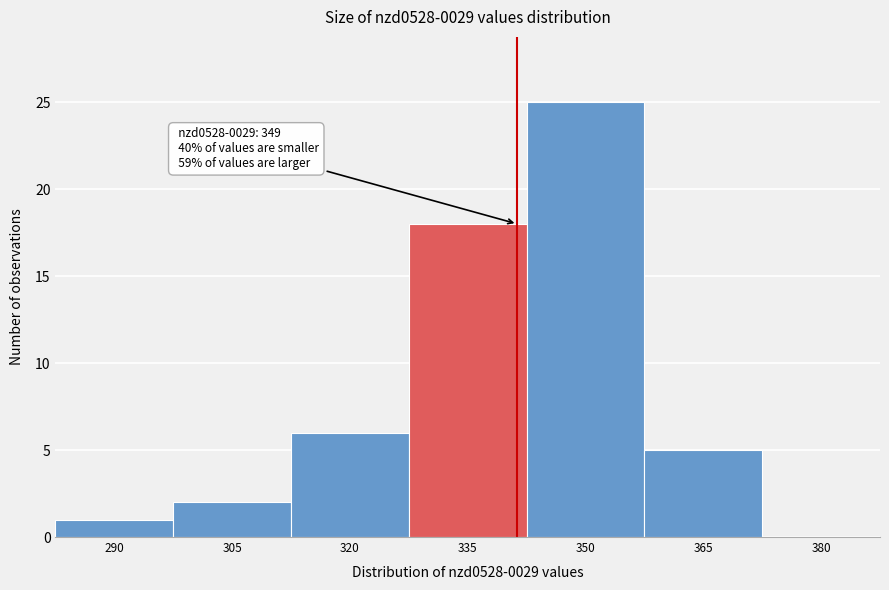

Reading right to left, transcribe all the data shown in this chart.

380=0	365=5	350=25	335=18	320=6	305=2	290=1